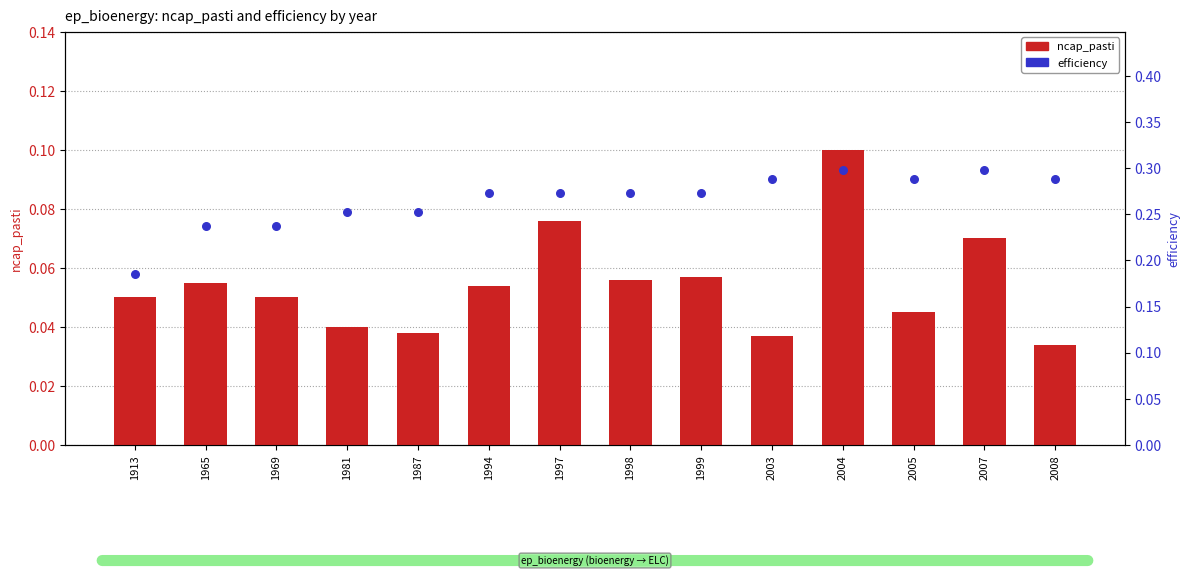

Which series has the largest total across all categories?

efficiency